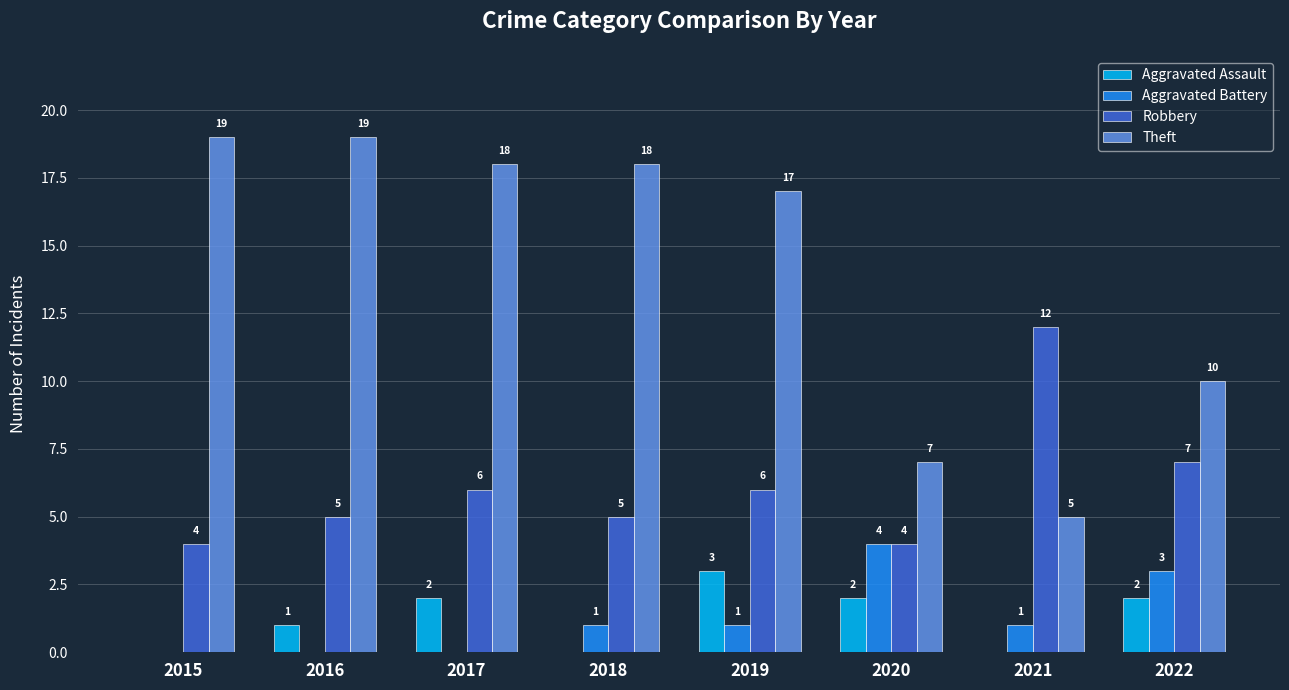

True or false: Robbery has a value of 6 at 2019.

True